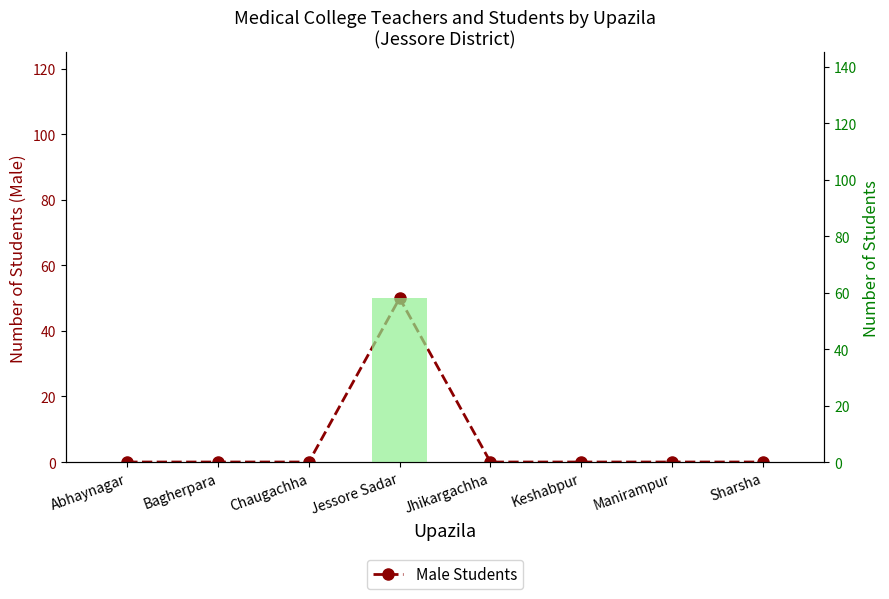

Which has a higher value, Bagherpara or Abhaynagar?

Bagherpara